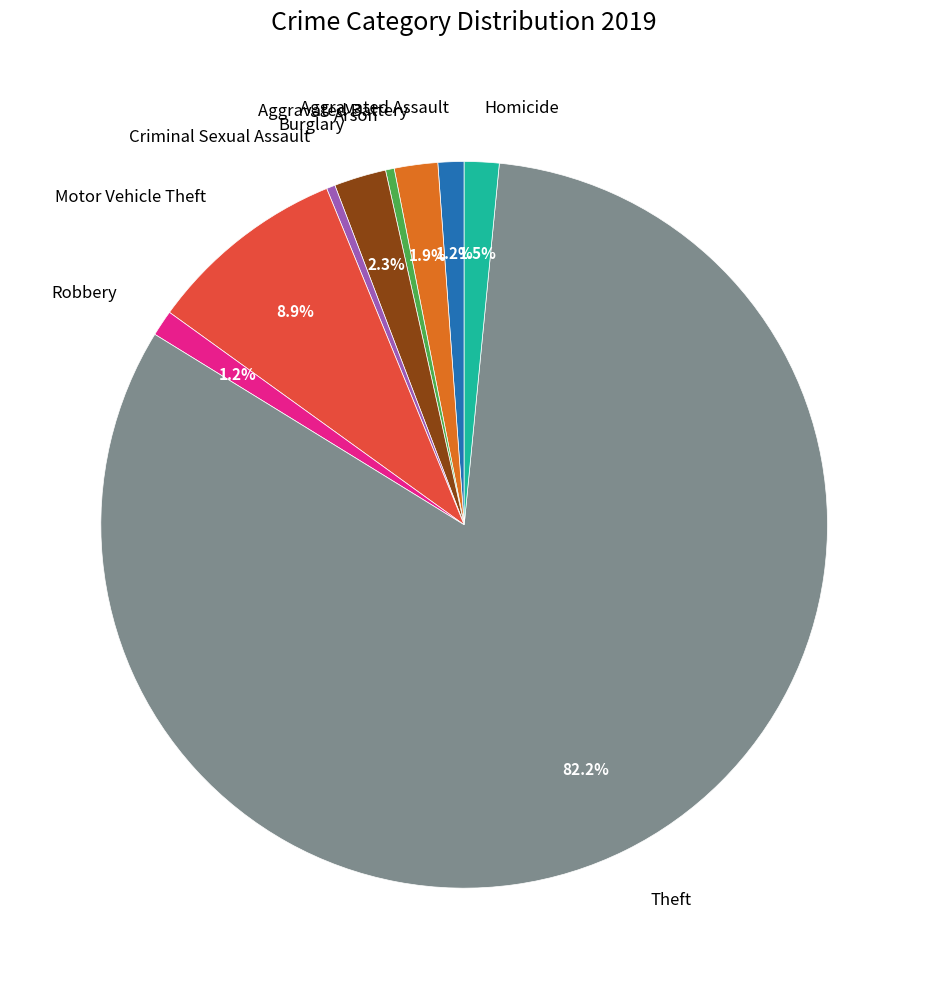

To the nearest percent, what is the combined percentage of Motor Vehicle Theft and Burglary?

11%